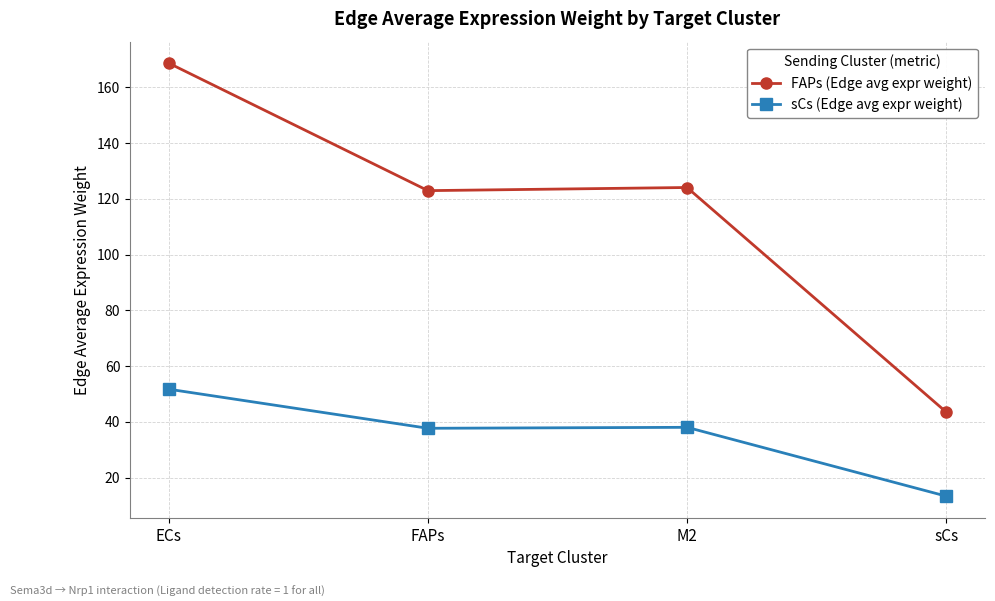

What is the label of the 1st point from the right?

sCs